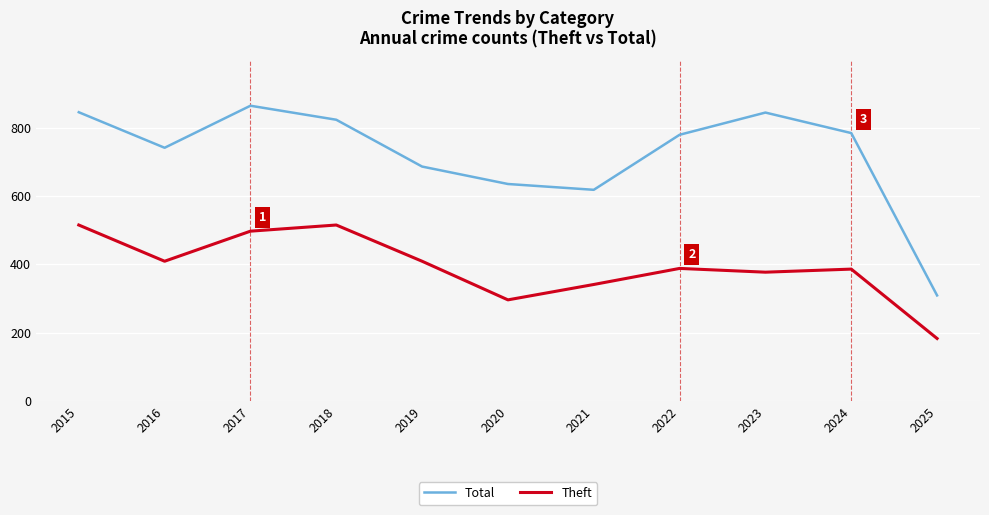

At which label does Theft first exceed 388?

2015